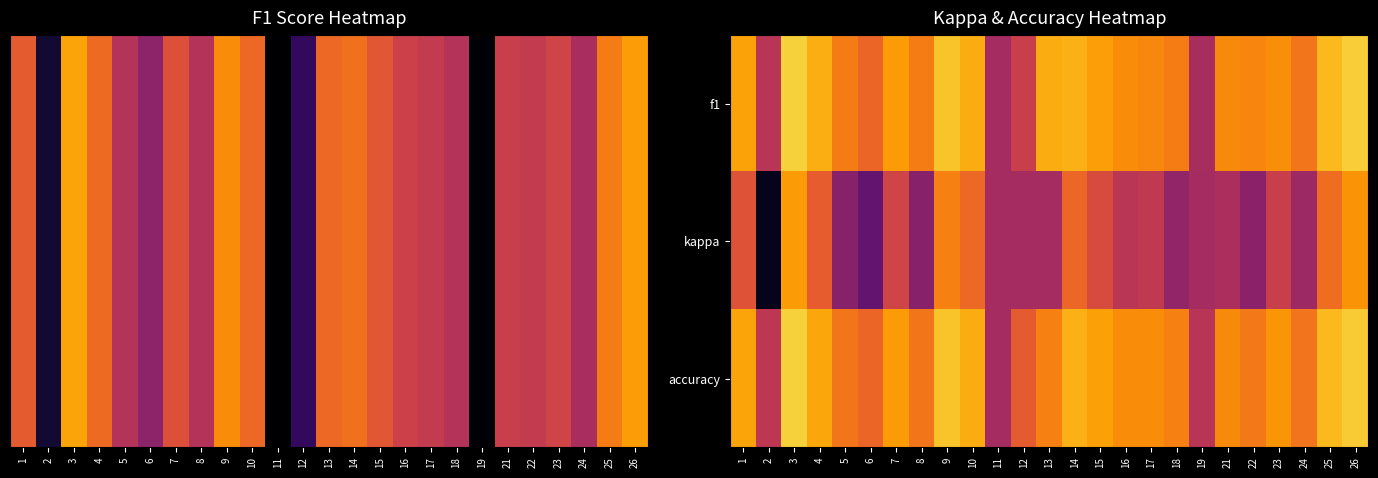

Which series has the largest total across all categories?

accuracy